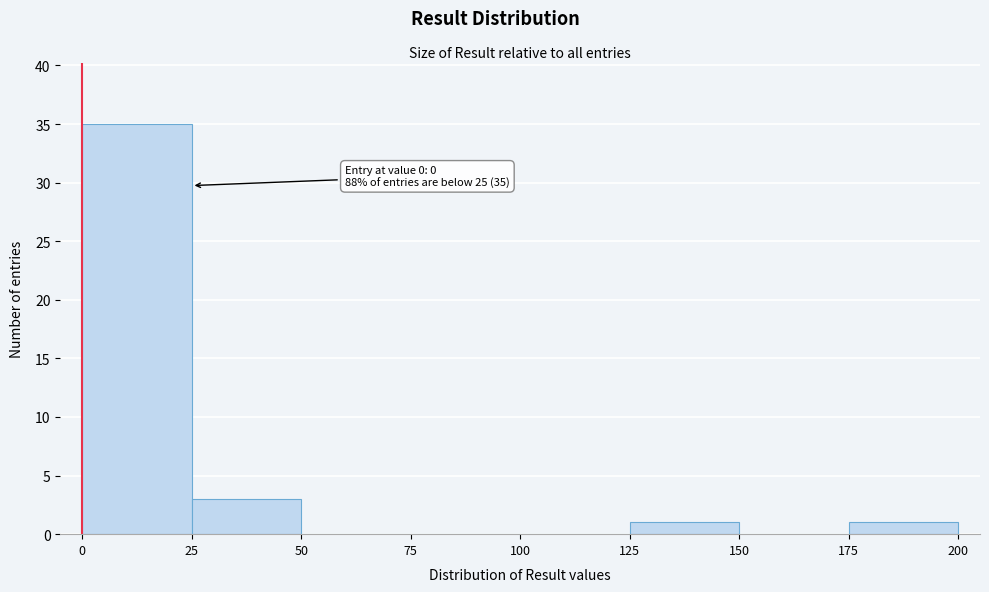

Which range on the x-axis has the tallest bar?

0 to 25